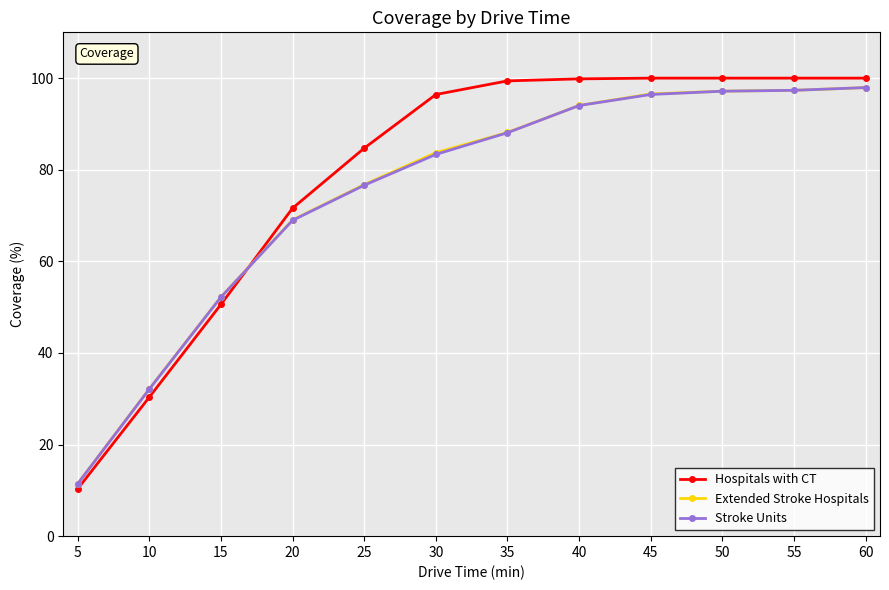

Is the value of Hospitals with CT at 40 greater than the value of Stroke Units at 30?

Yes